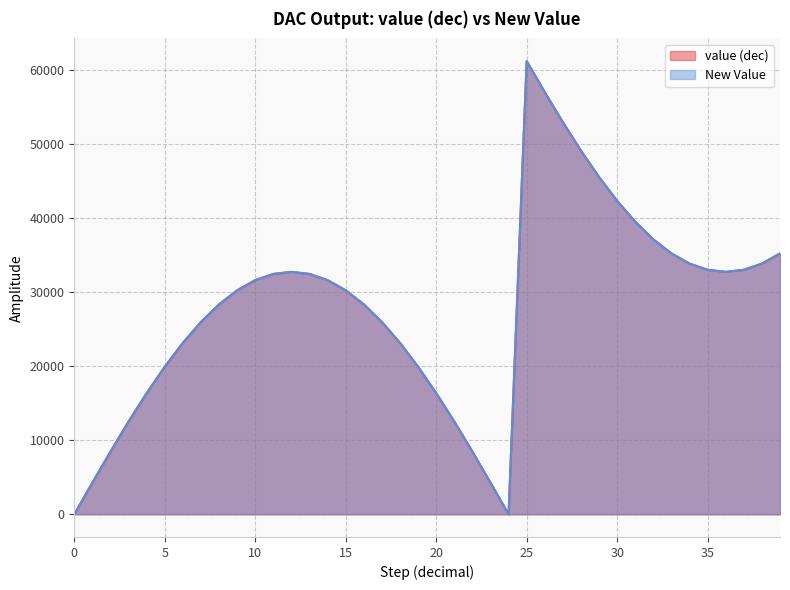

At 14, list the series in order from smallest to largest.

value (dec), New Value